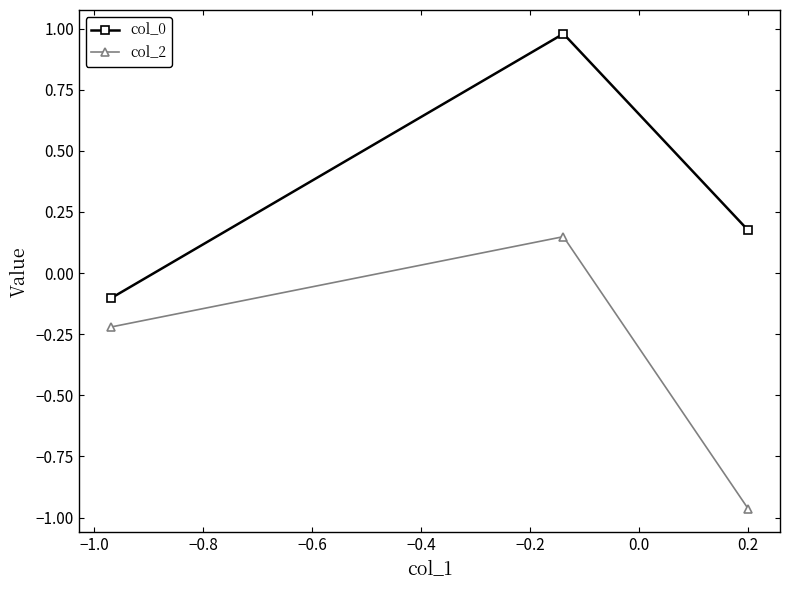

What is the highest value of the col_0 series?

1.0